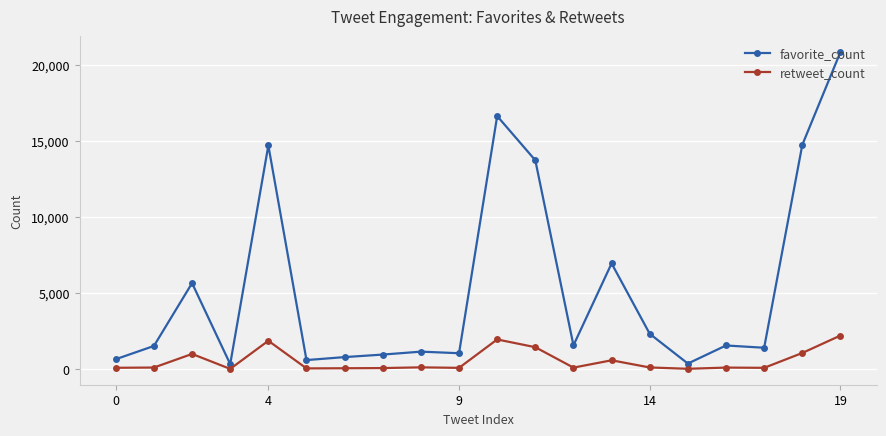

At how many categories does at least one series exceed 10706?

5